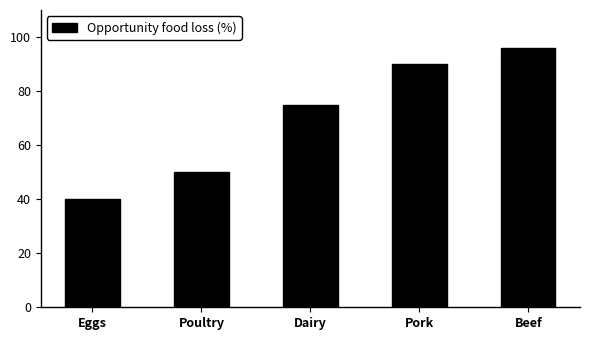

How many data points does each series have?

5